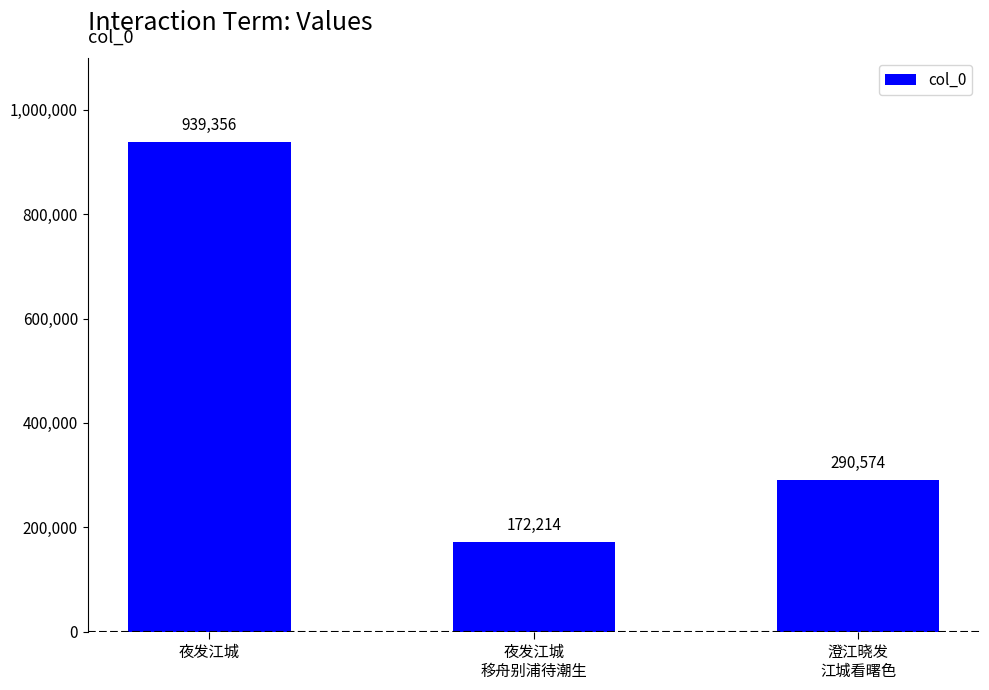

What is the minimum value shown in the chart?

172214